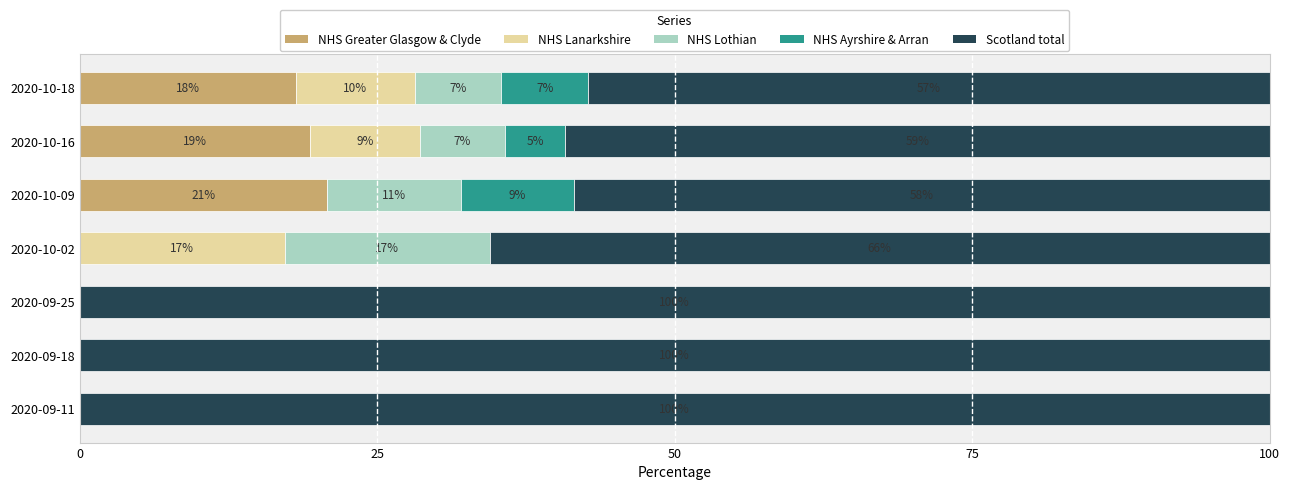

What position from the right is 2020-09-11?

7